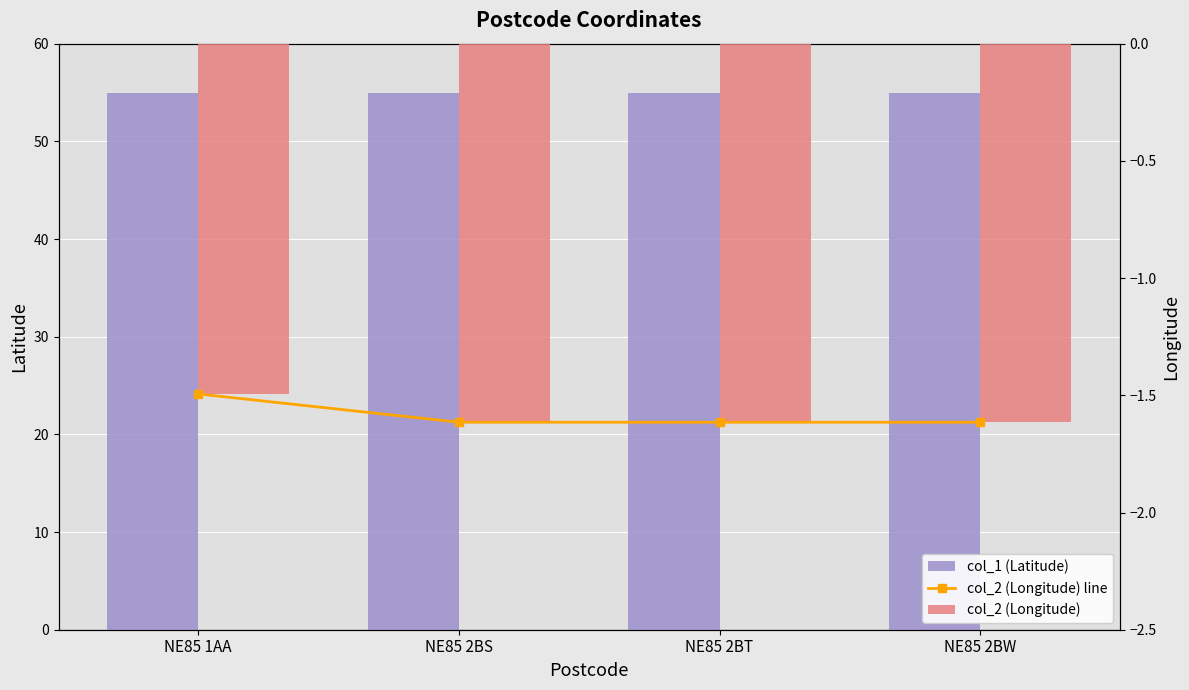

What position from the left is NE85 2BS?

2